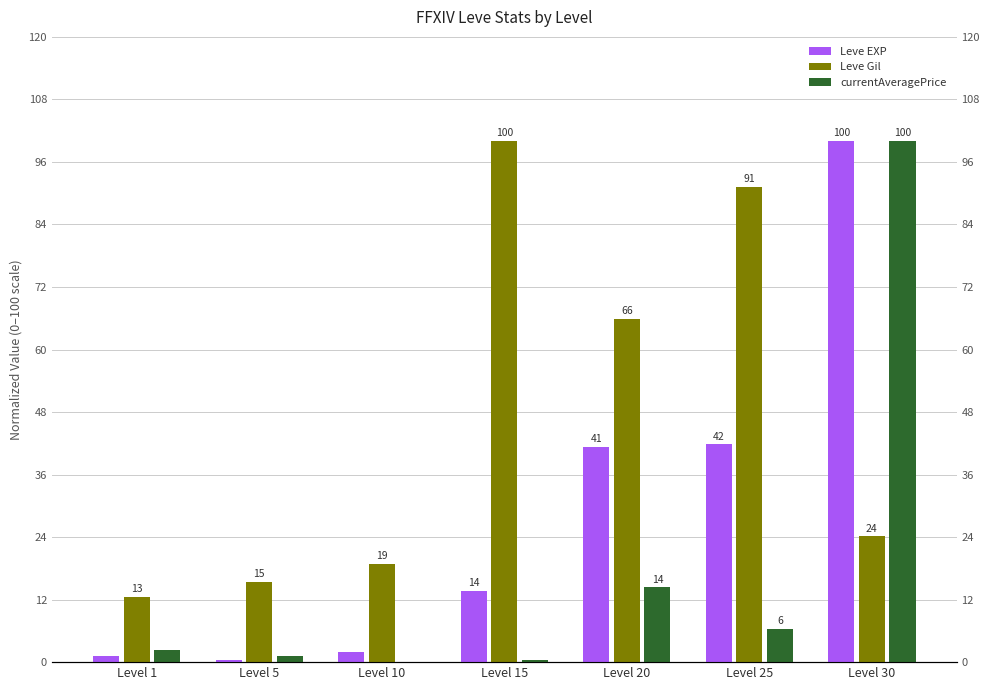

How many groups of bars are there?

7